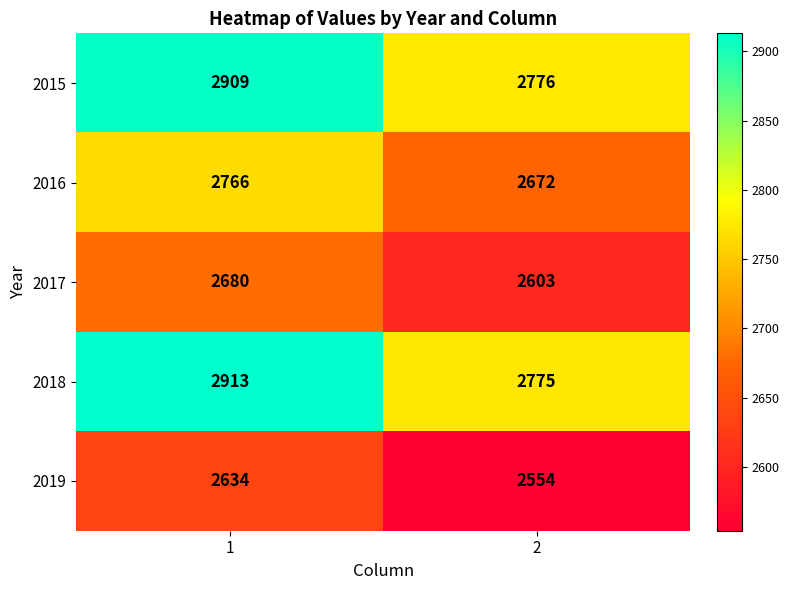

What is the difference between the 2016 values at 2 and 1?

94